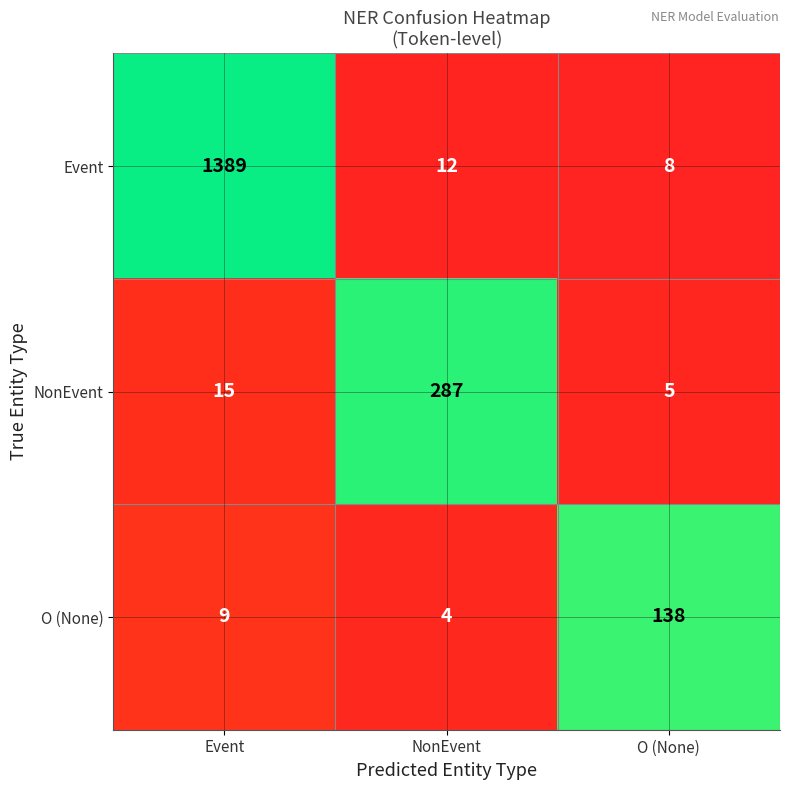

Which series has the largest range (max minus min)?

Event